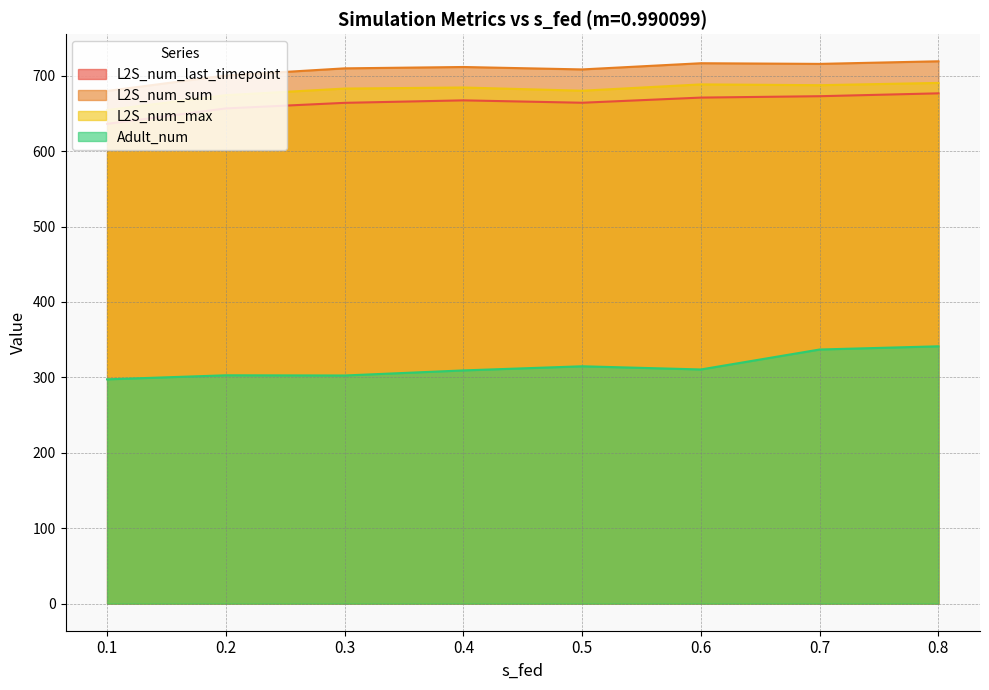

How many interior local peaks does the L2S_num_sum series have?

2